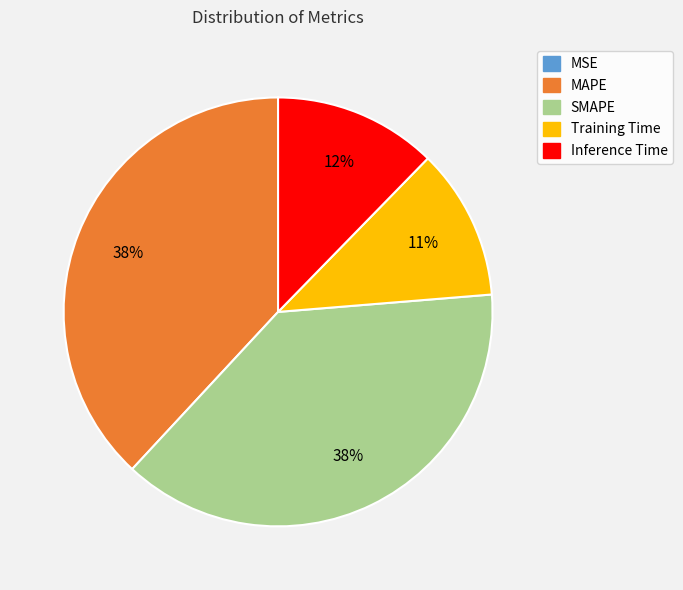

Is there any slice that represents more than half of the pie?

No